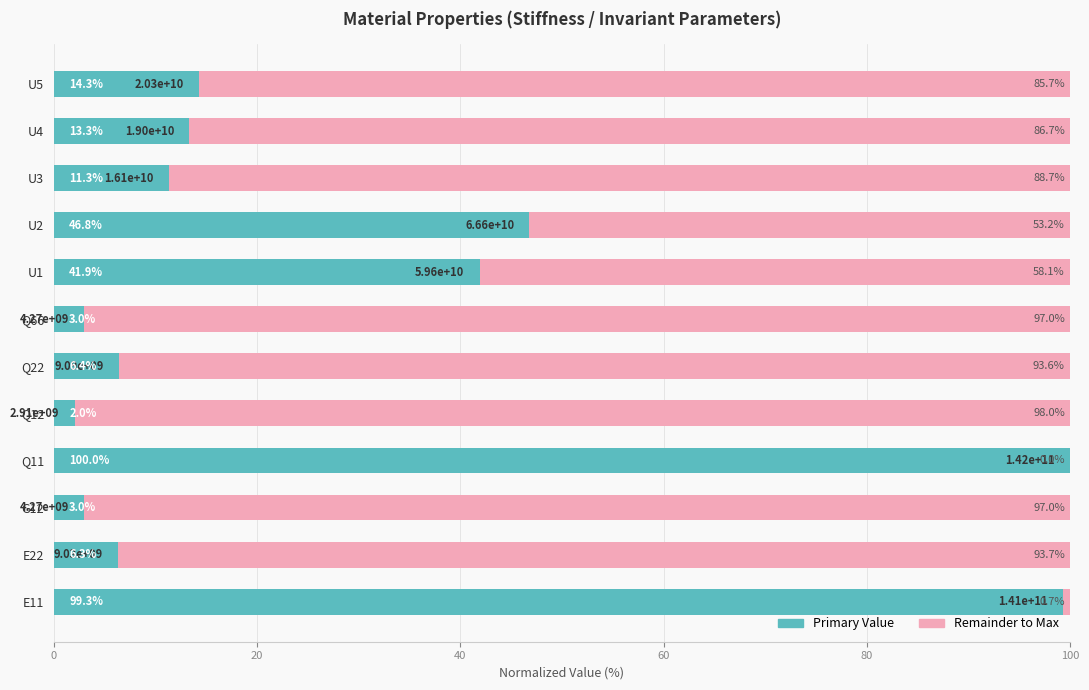

What is the total value across all series at U3?

100.0